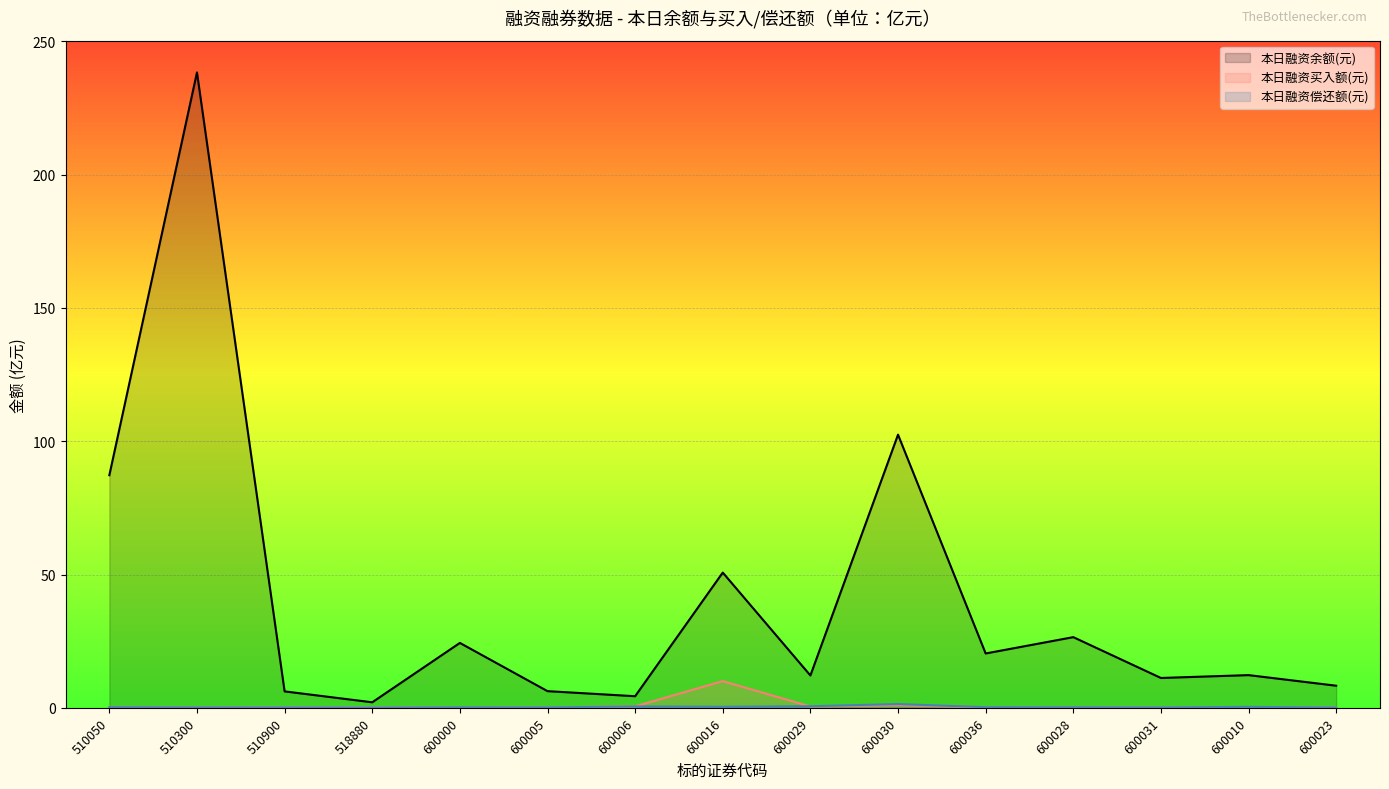

Is the value of 本日融资余额(元) at 600023 greater than the value of 本日融资买入额(元) at 600000?

Yes